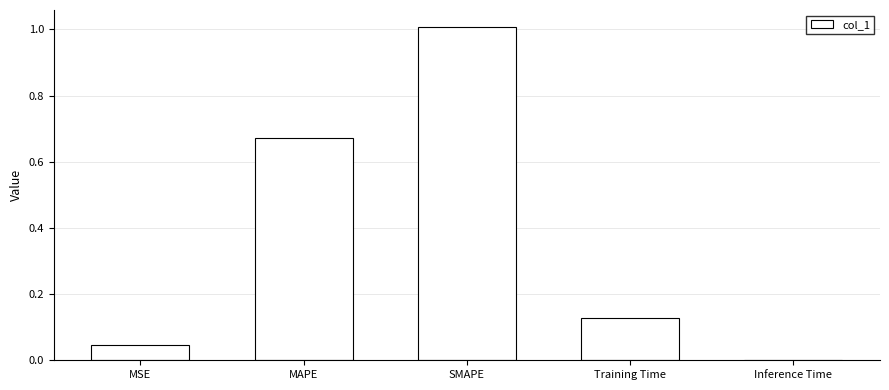

Is it true that the value at MSE is 0.0?

True